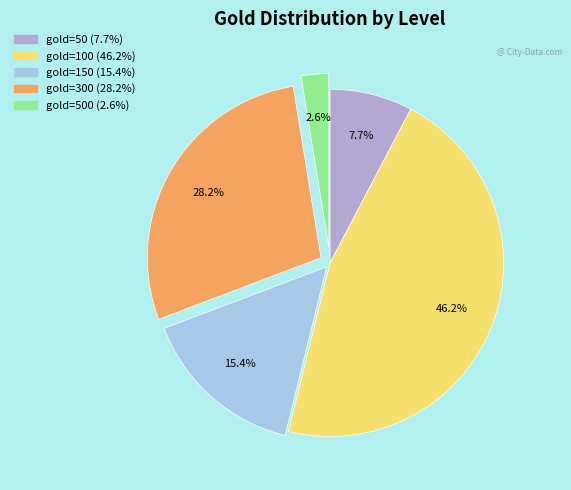

Does any single category account for the majority?

No